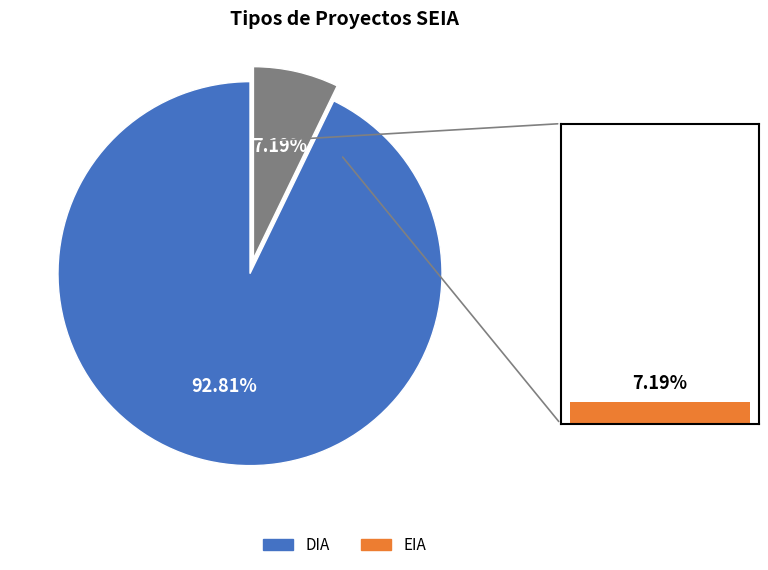

True or false: DIA accounts for 99% of the total.

False